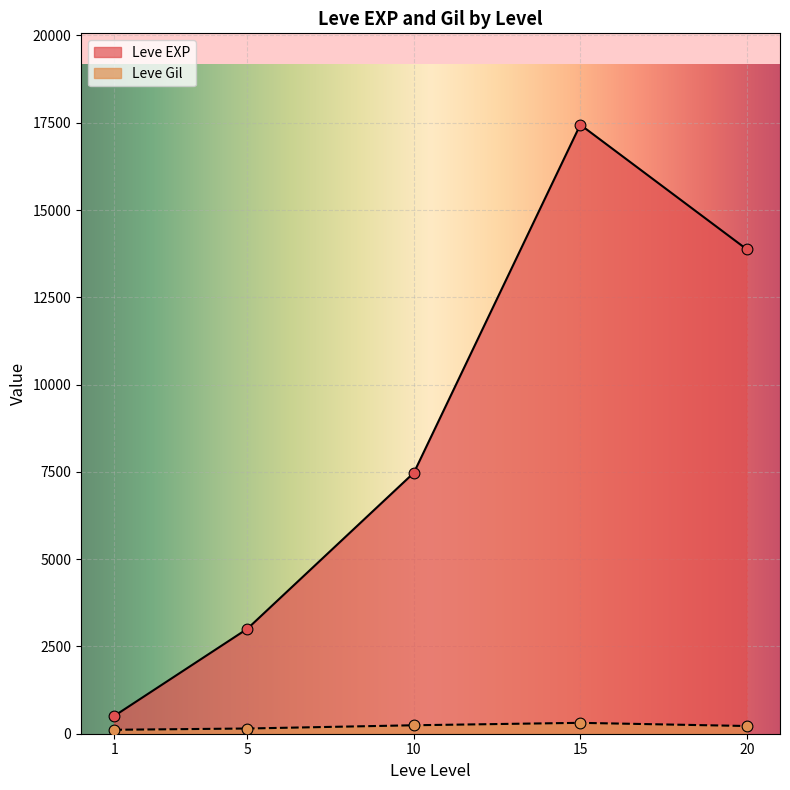

What are all the series names shown in the legend?

Leve EXP, Leve Gil